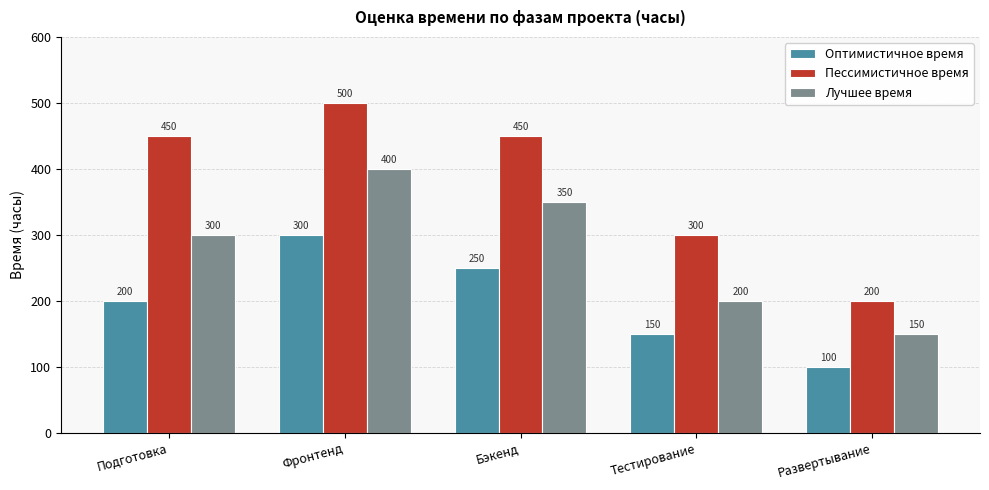

The value of Пессимистичное время at Развертывание is 200. True or false?

True